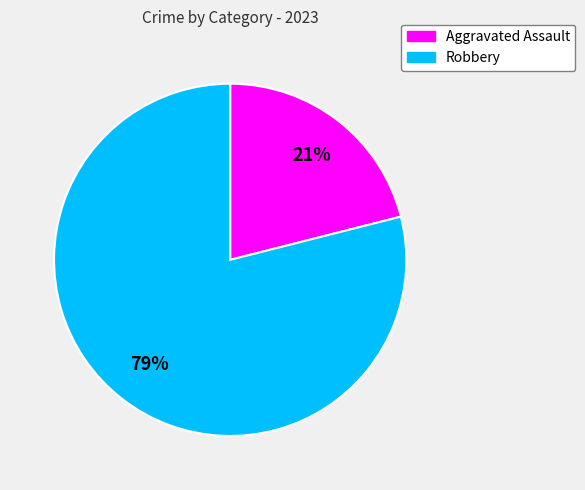

How many segments does this pie chart have?

2